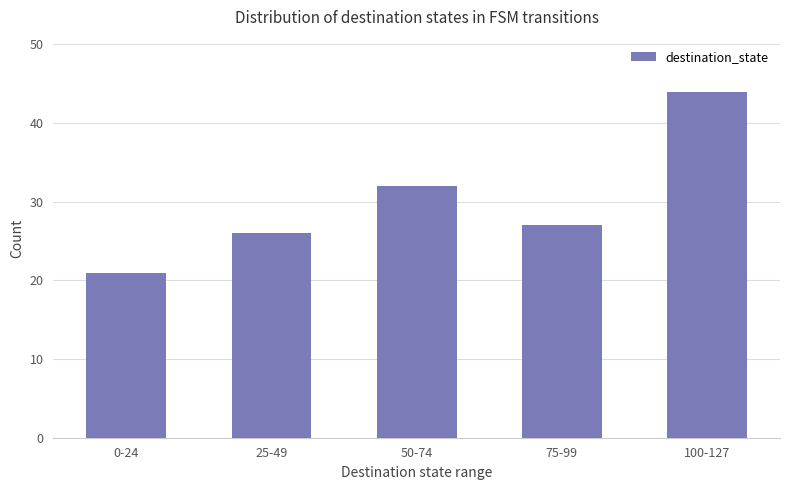

True or false: the data shows 44 at 50-74.

False